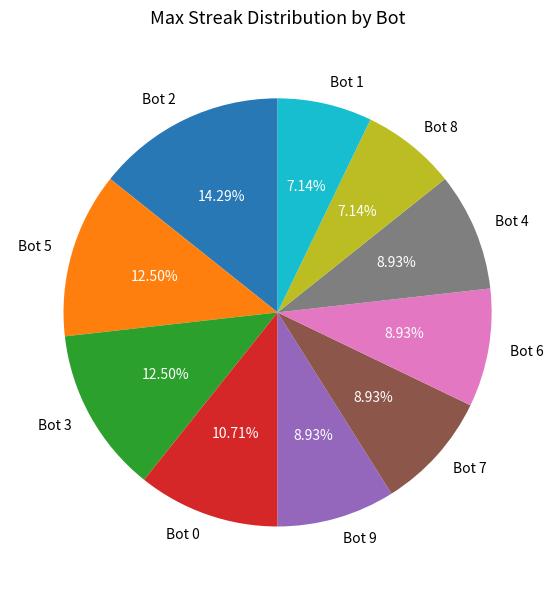

Is Bot 6 the majority of the pie?

No